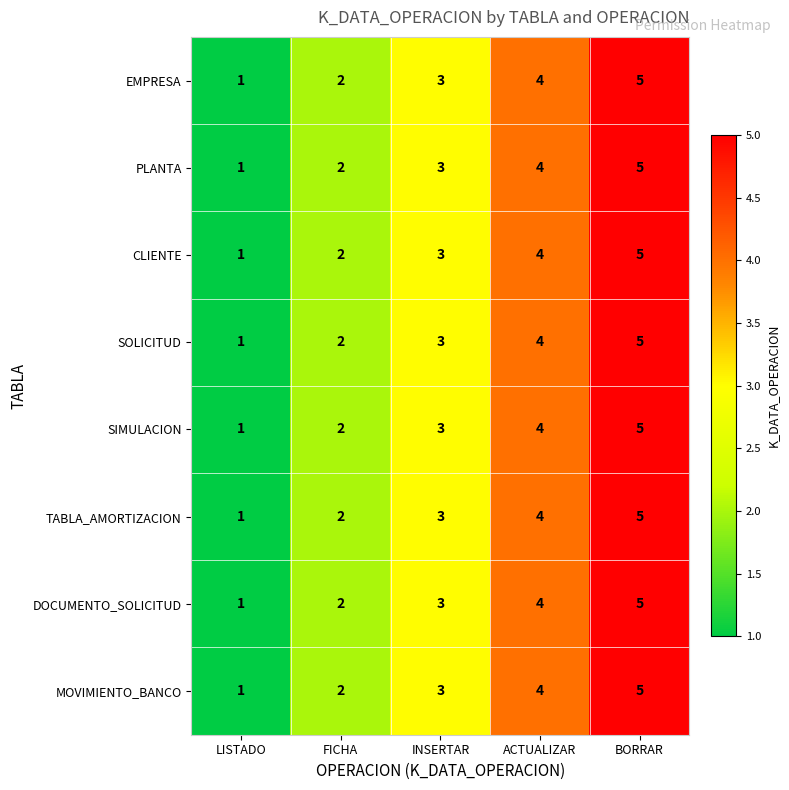

What is the sum of the DOCUMENTO_SOLICITUD values at ACTUALIZAR and LISTADO?

5